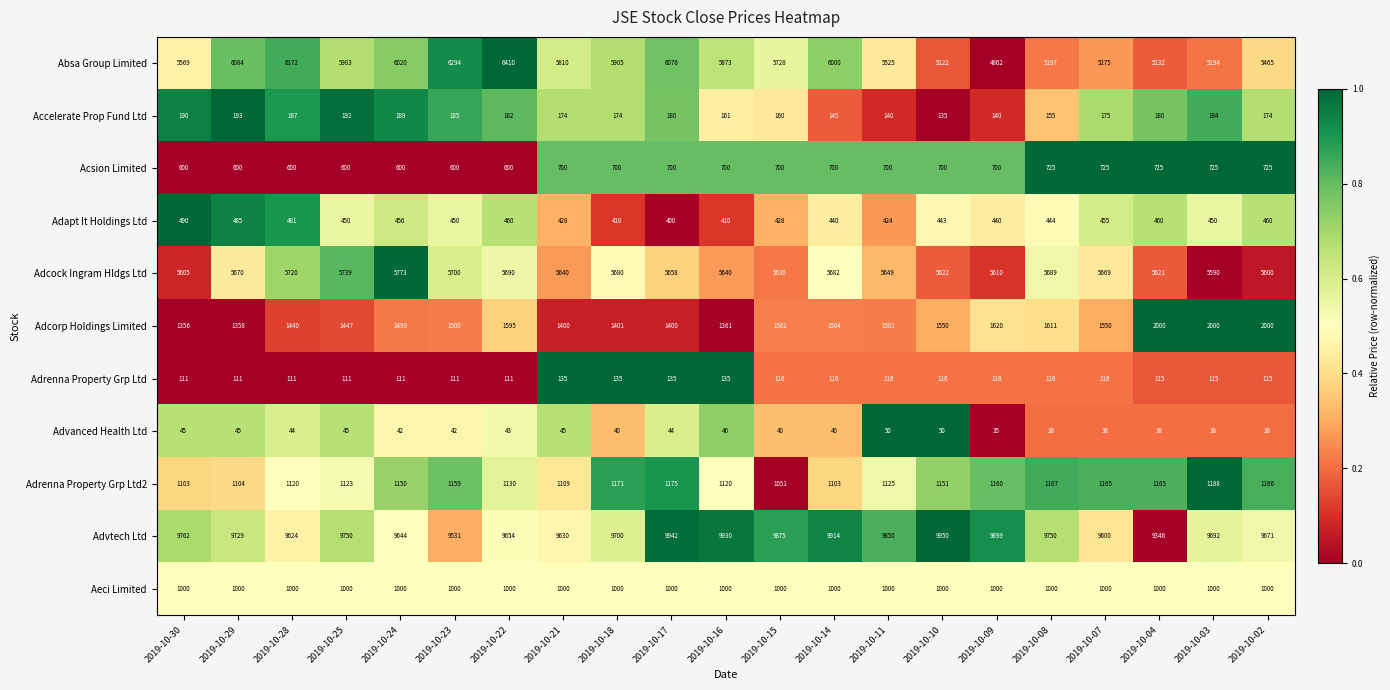

What is the total value across all series at 2019-10-18?

26316